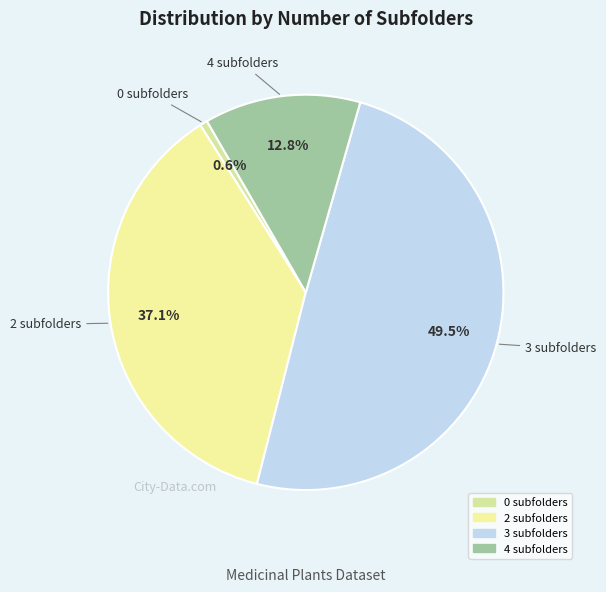

Is 4 subfolders the majority of the pie?

No